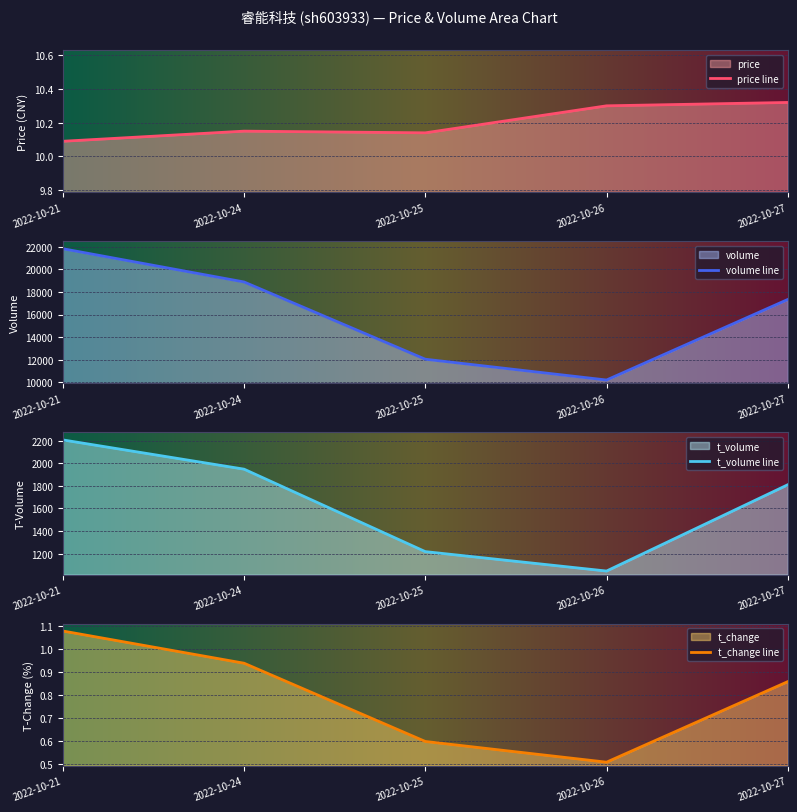

What is the value of the t_volume point at the 4th from the left?

1046.0